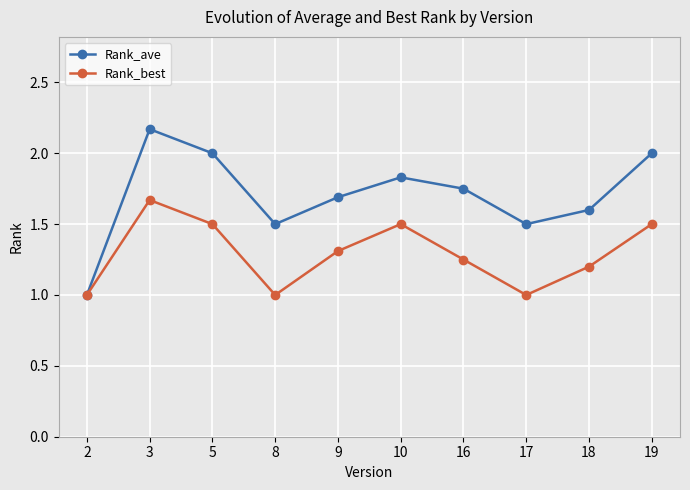

What is the value of the Rank_best point at the 5th from the left?

1.3